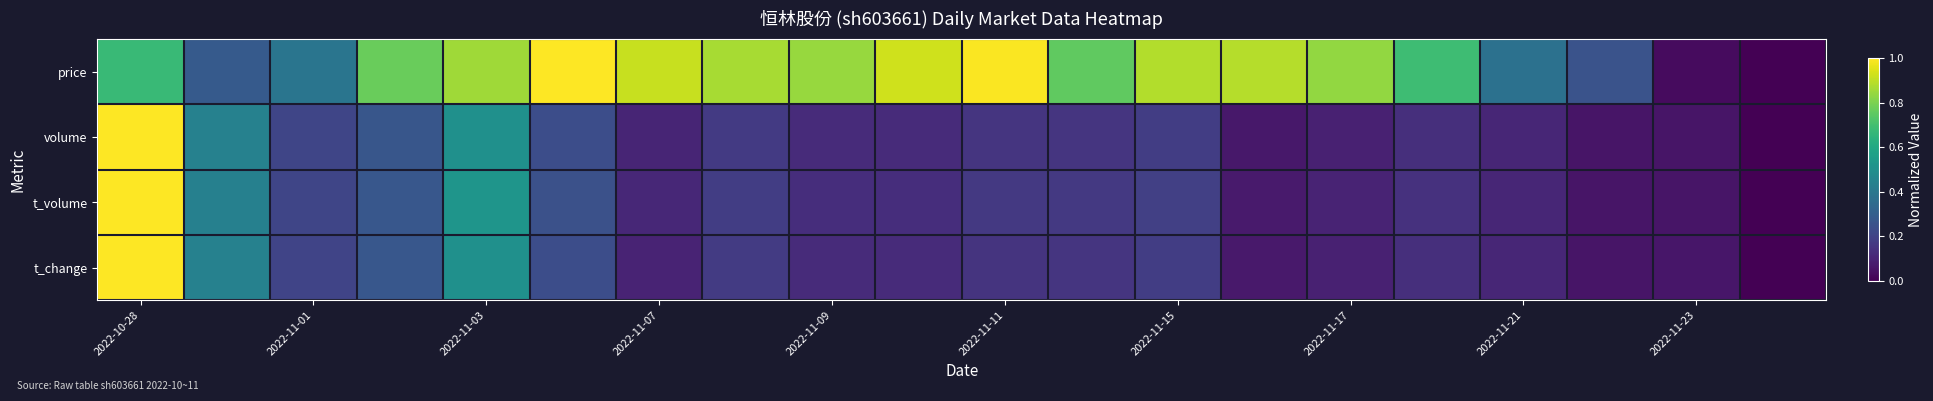

Count the number of data series in this chart.

4